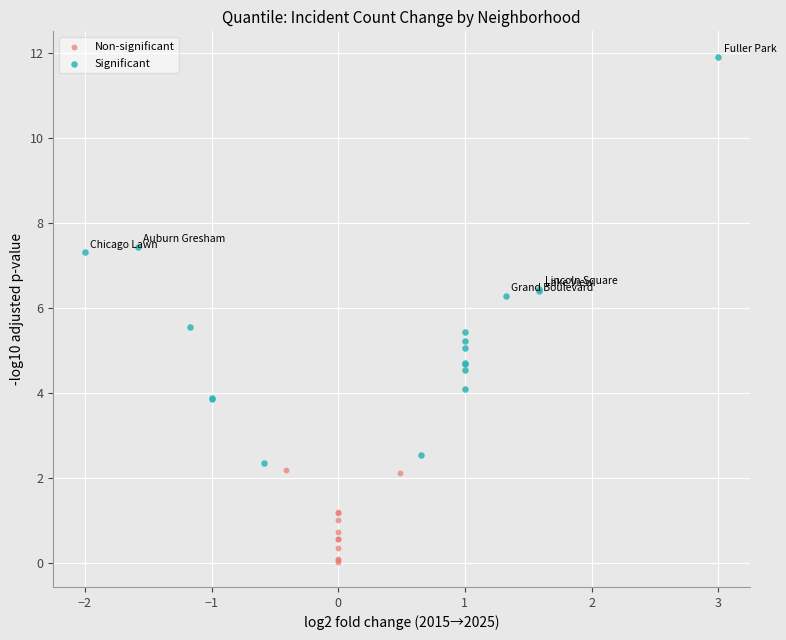

Which series has the largest Y range (max minus min)?

Significant